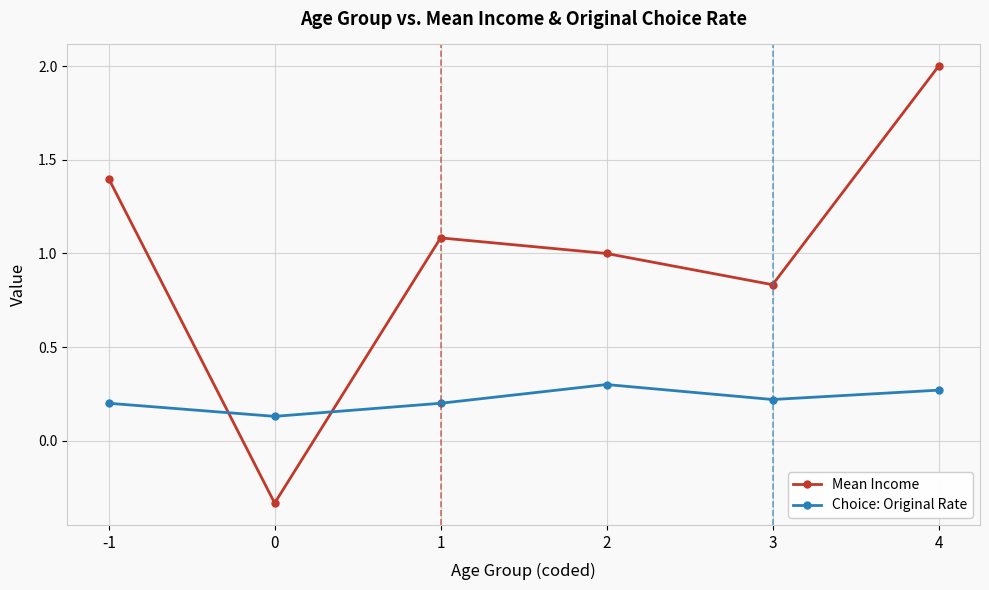

The Choice: Original Rate series shows 0.3 at 4. True or false?

True